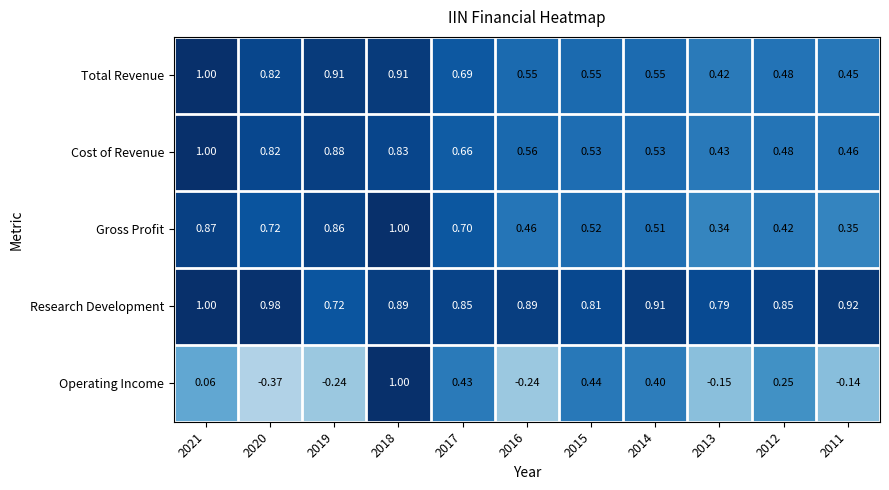

Which series has the largest total across all categories?

Research Development